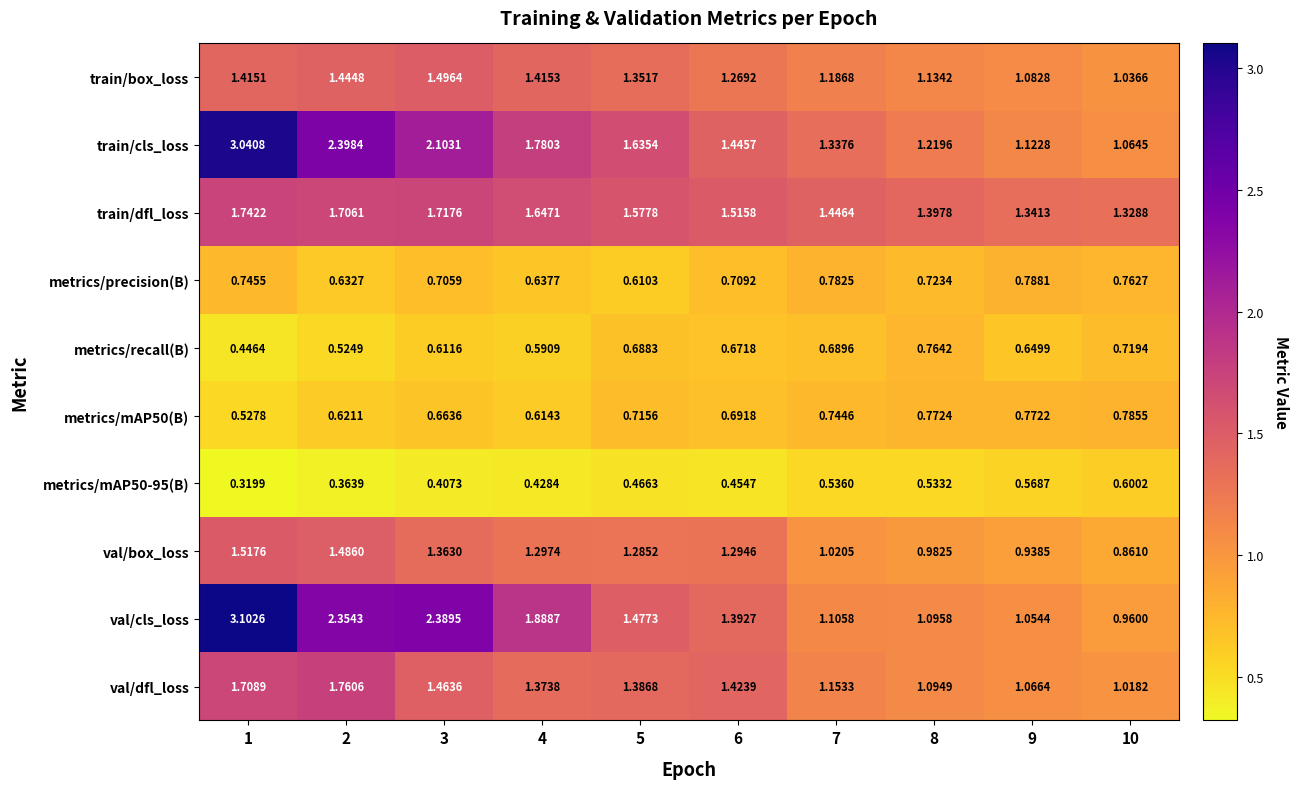

At 5, list the series in order from smallest to largest.

metrics/mAP50-95(B), metrics/precision(B), metrics/recall(B), metrics/mAP50(B), val/box_loss, train/box_loss, val/dfl_loss, val/cls_loss, train/dfl_loss, train/cls_loss